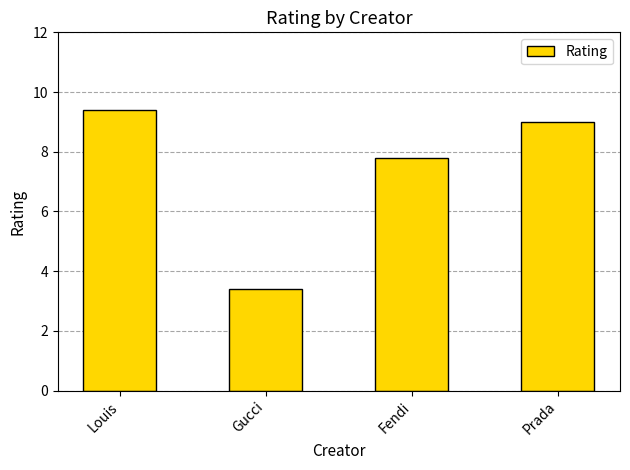

The chart shows a value of 13.2 at Fendi. True or false?

False